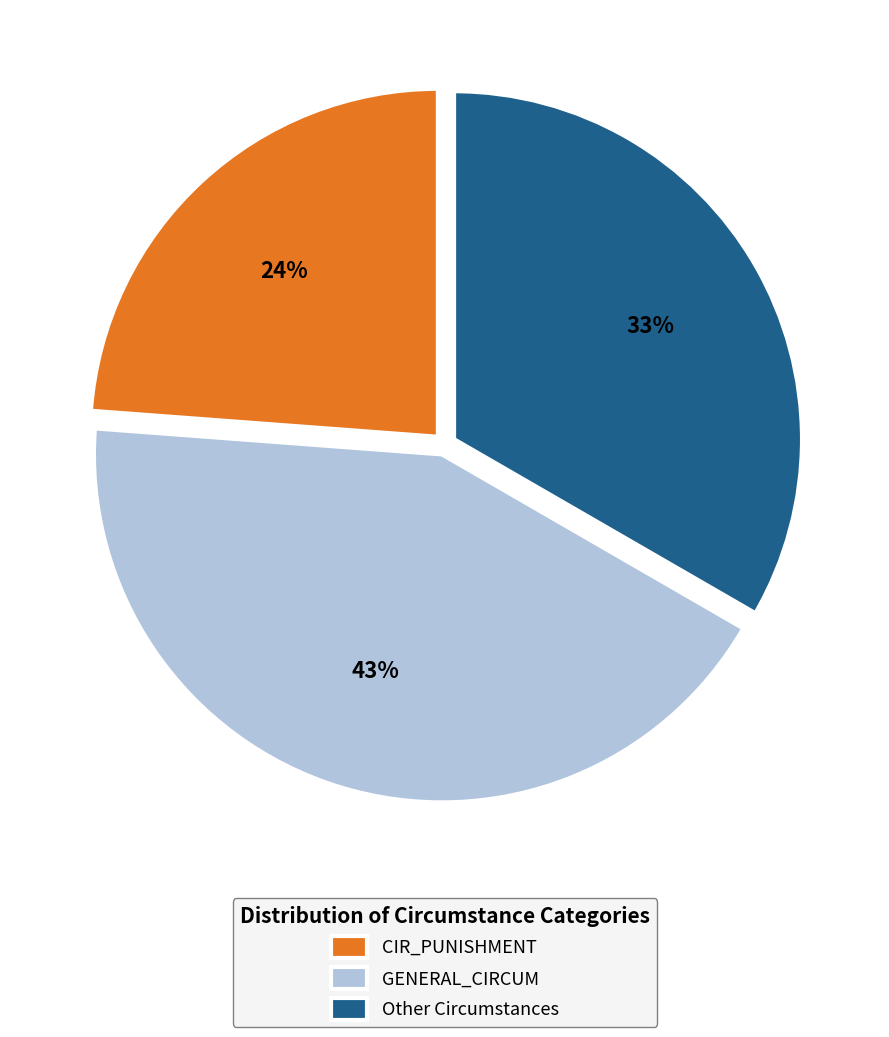

Which slice is the largest?

GENERAL_CIRCUM